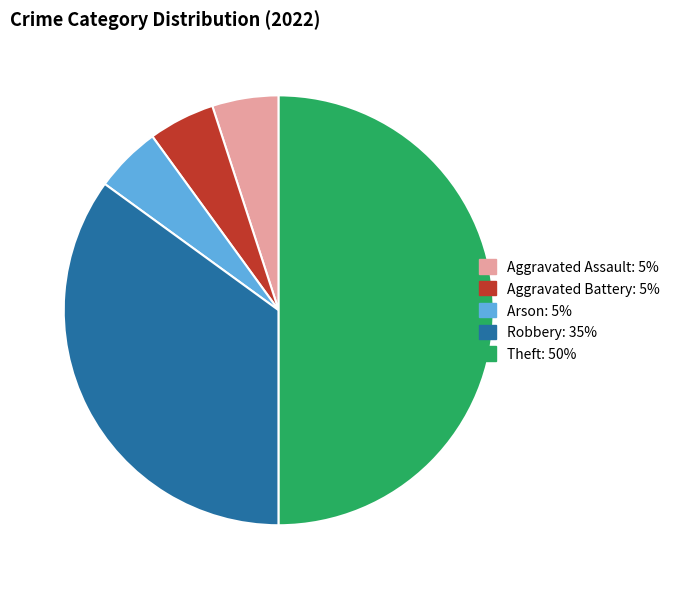

Between Robbery and Arson, which is larger?

Robbery